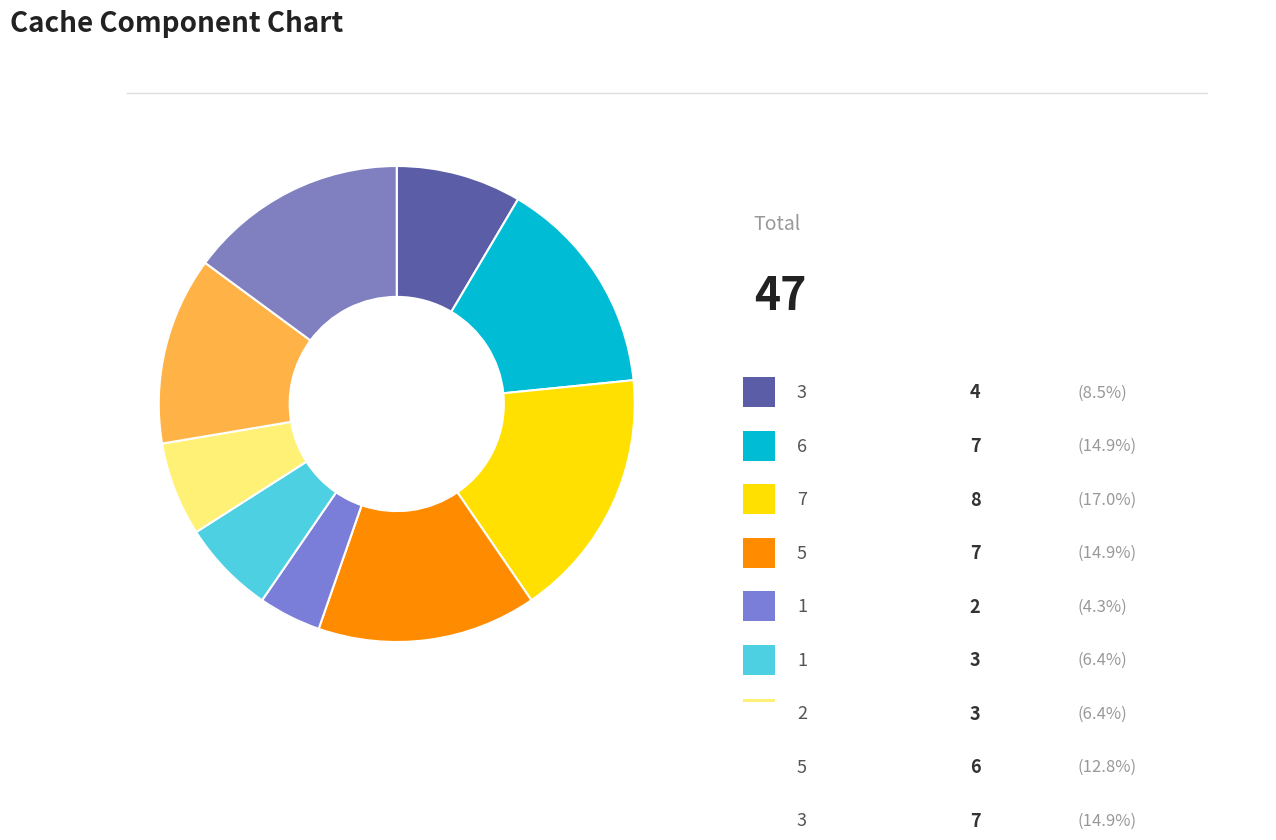

Rank the categories by value from highest to lowest.

7, 6, 5, 3, 5, 3, 1, 2, 1